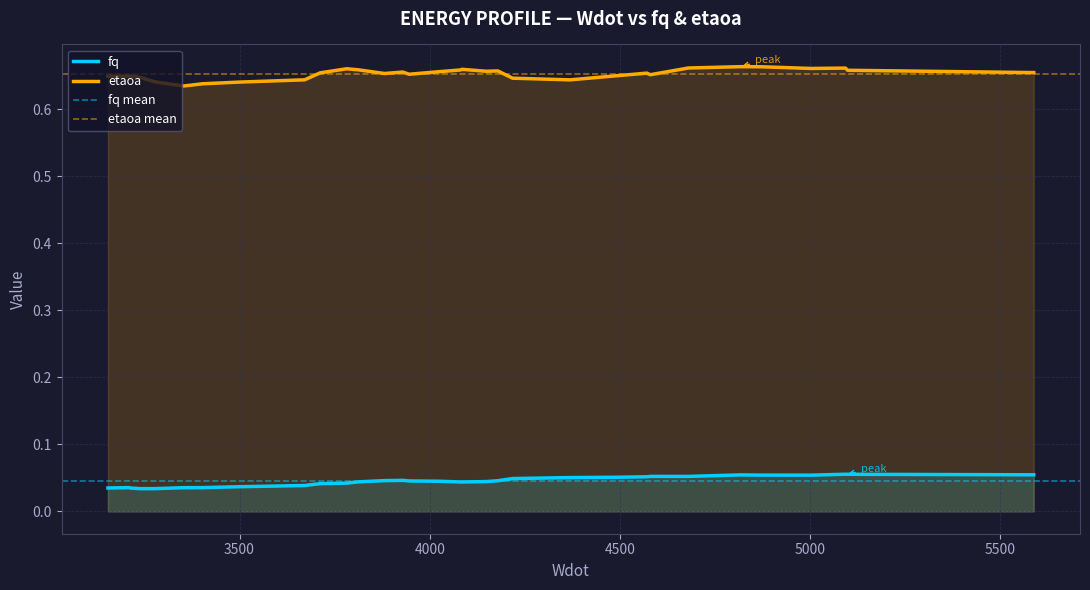

What is the sum of the fq values at 6 and 29?

0.1